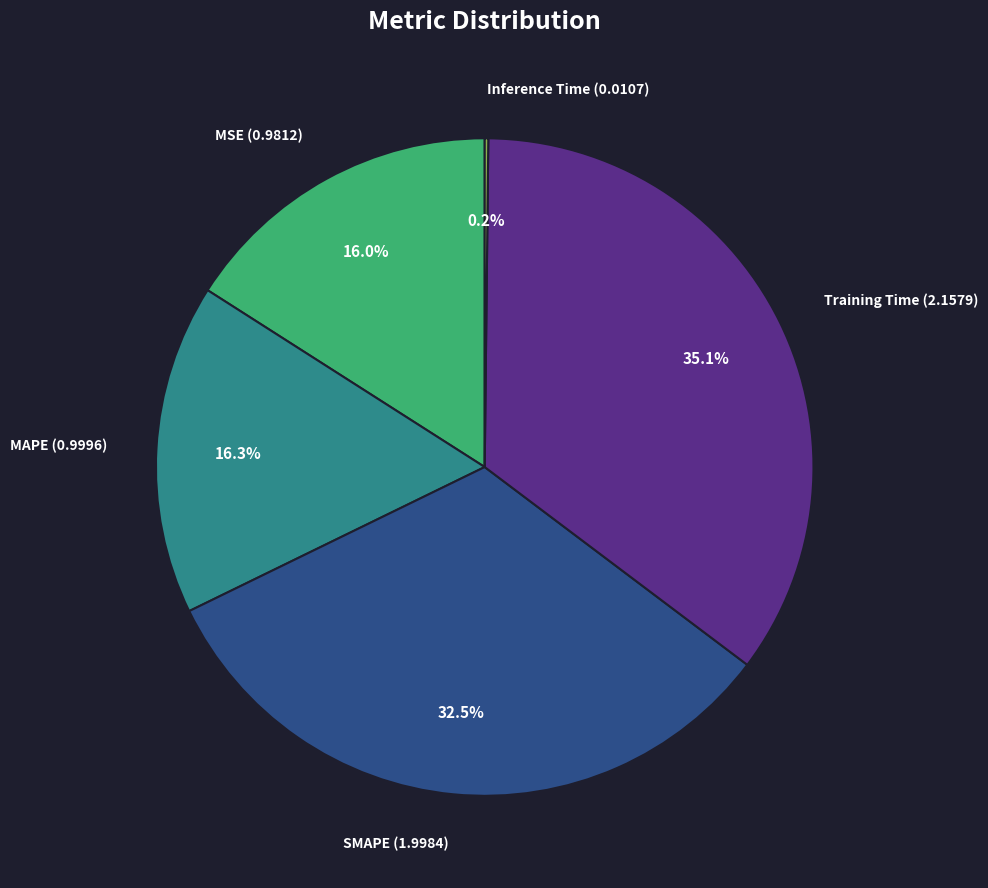

Does MSE (0.9812) account for over 50% of the chart?

No